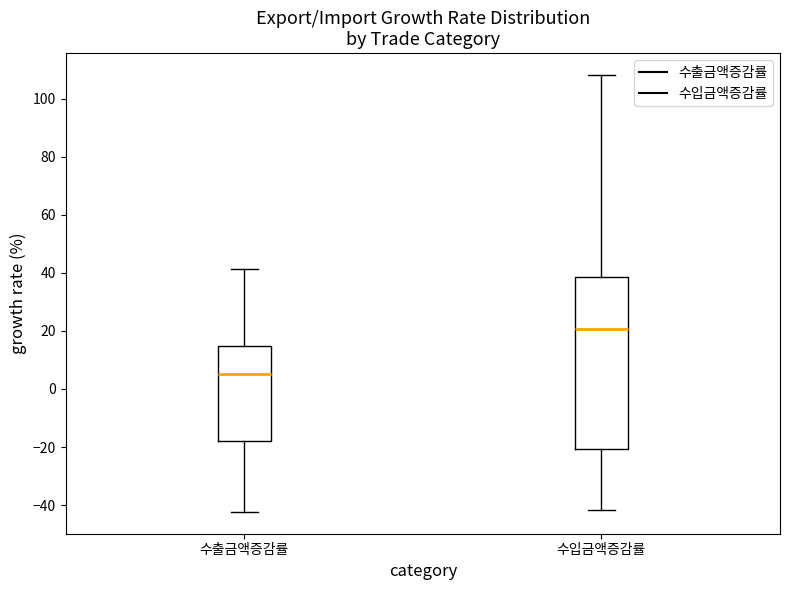

Where does the upper whisker of the box for 수입금액증감률 end on the y-axis? The values are not printed on the chart, so give them approximately, as read against the axis.

108